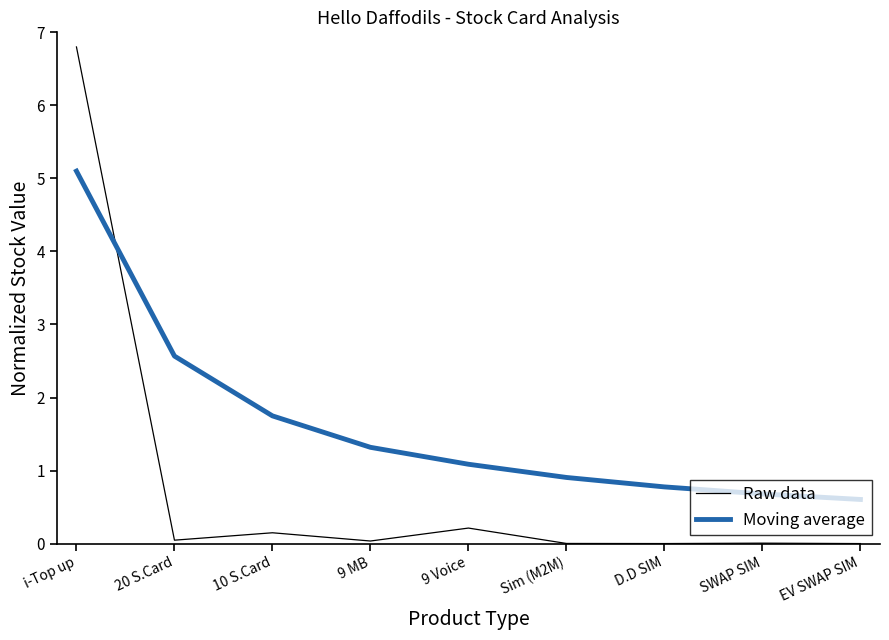

What is the difference between the maximum and minimum values in the Raw data series?

6.8